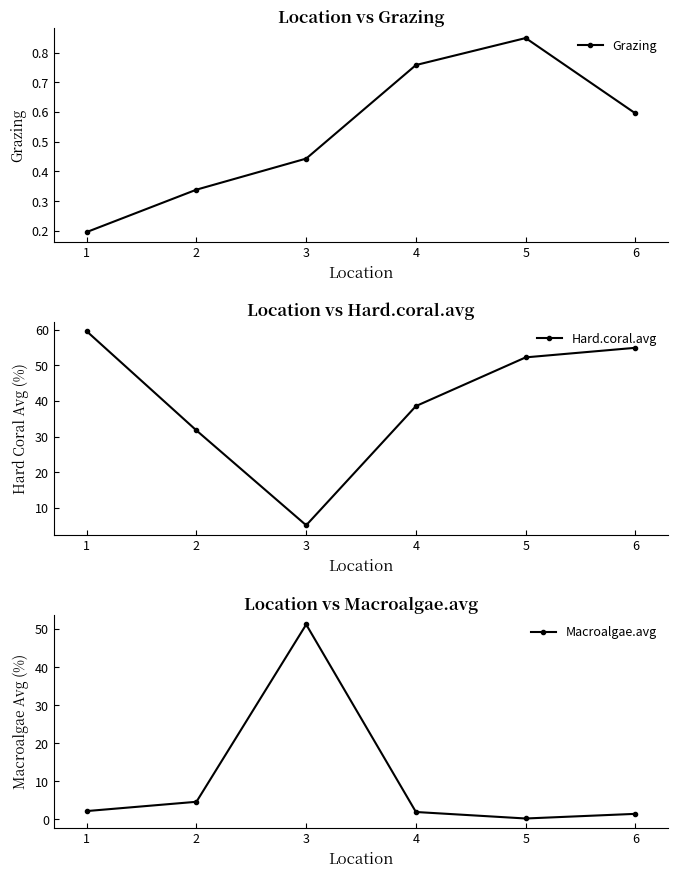

The value of Macroalgae.avg at 2 is 2.2. True or false?

False